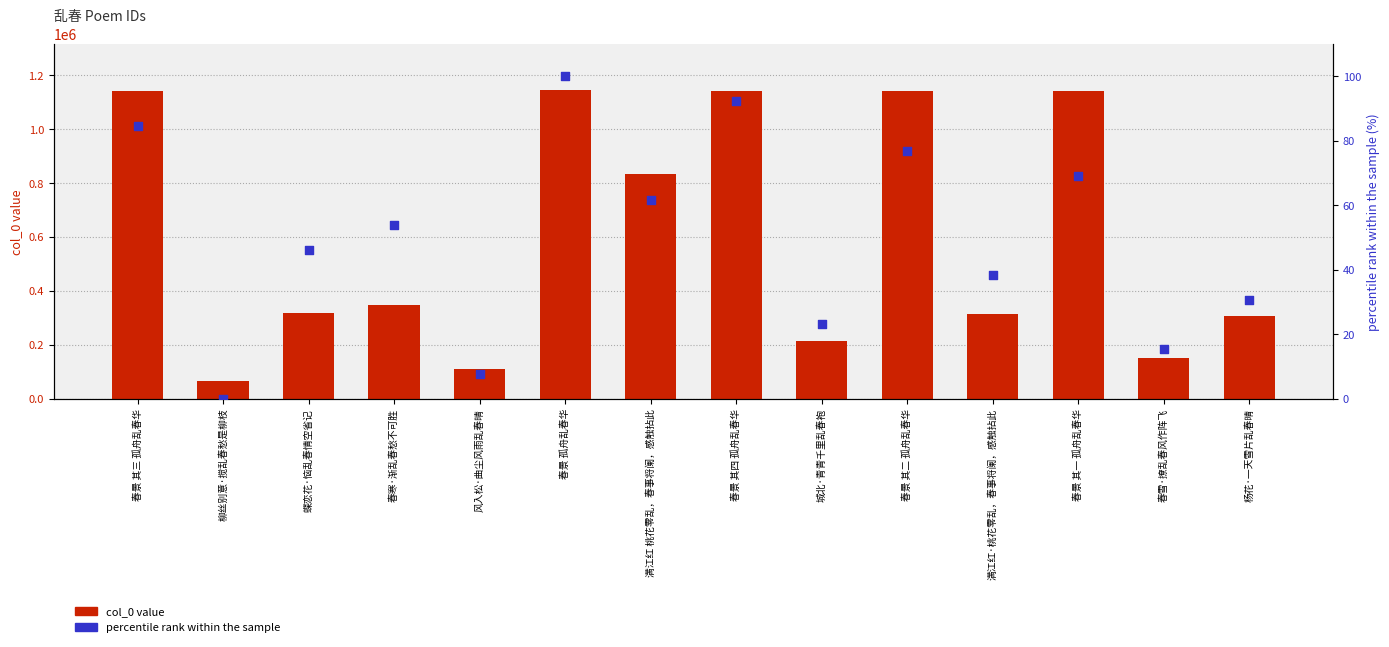

At which category is the sum across all series the highest?

春景 孤舟乱春华